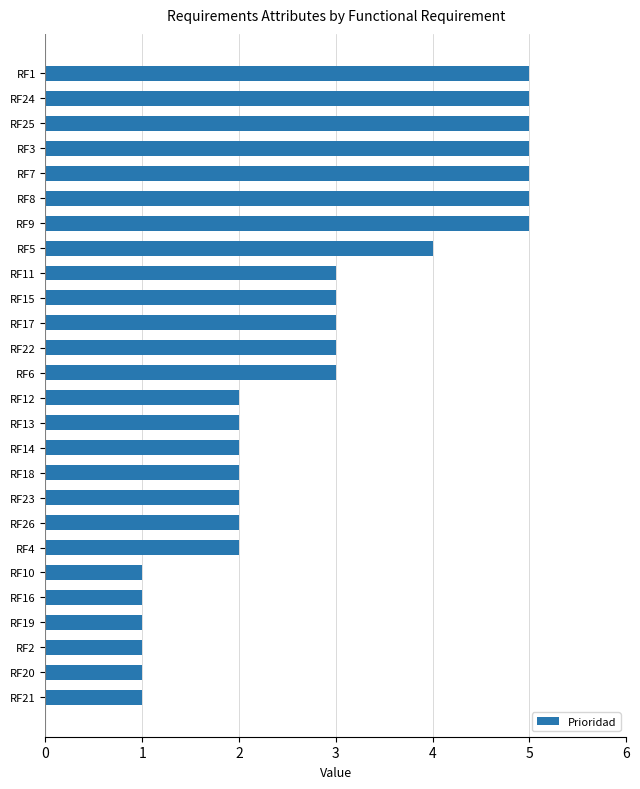

What is the difference between the second highest and second lowest values?

4